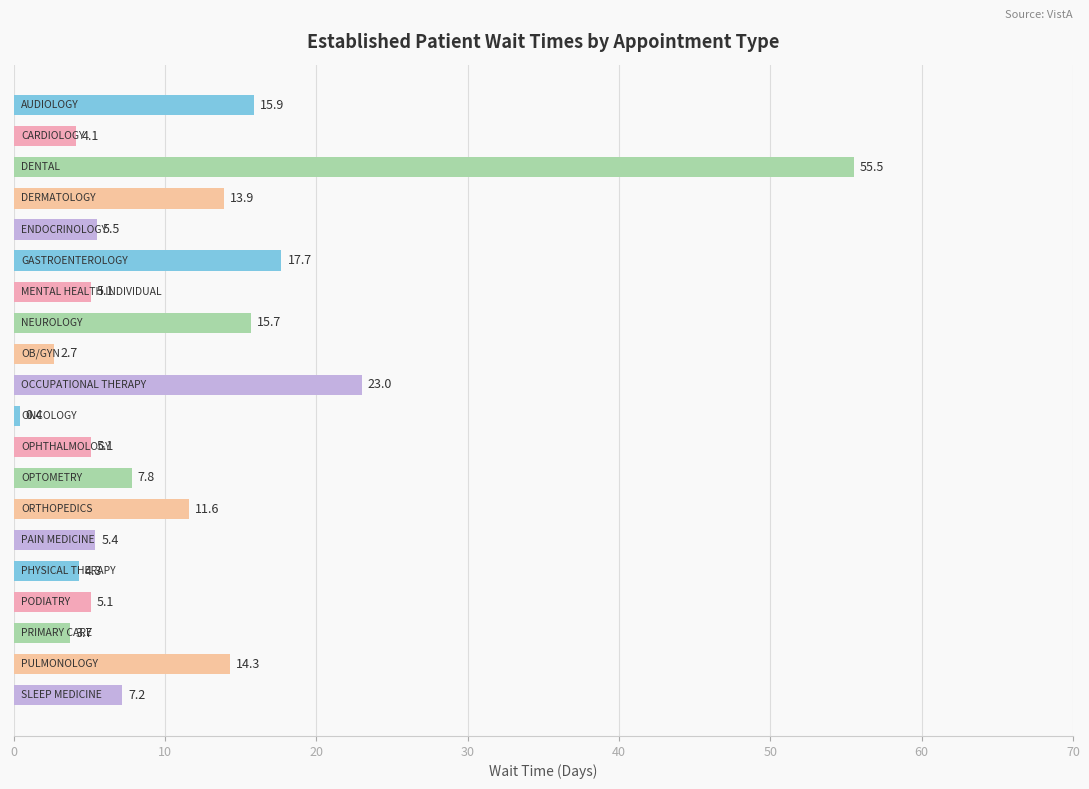

What is the sum of all values?

224.0